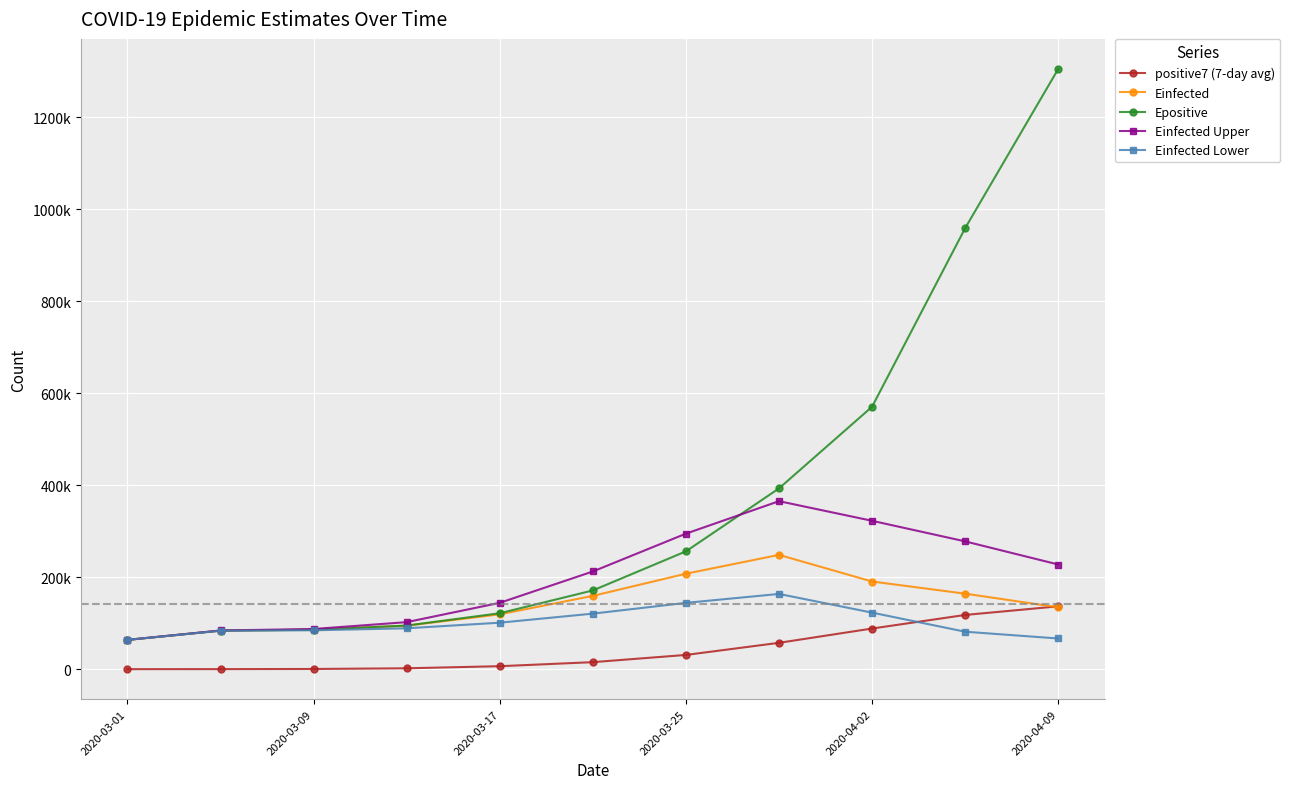

Which series has the largest total across all categories?

Epositive